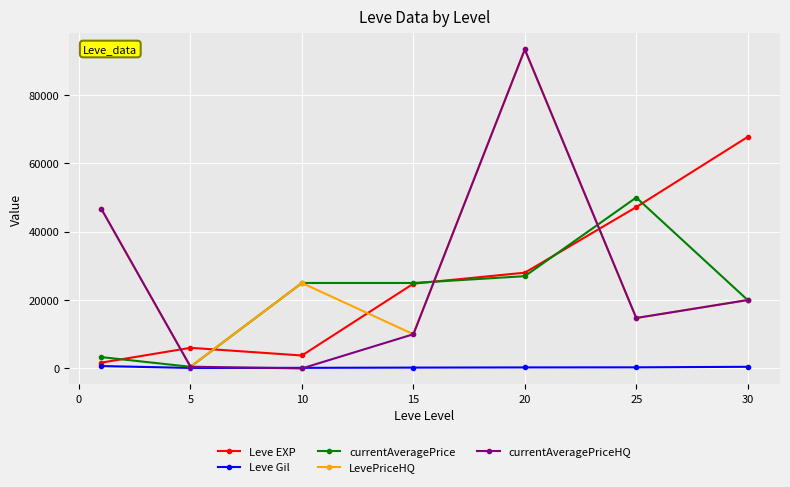

Does the chart have visible grid lines?

Yes